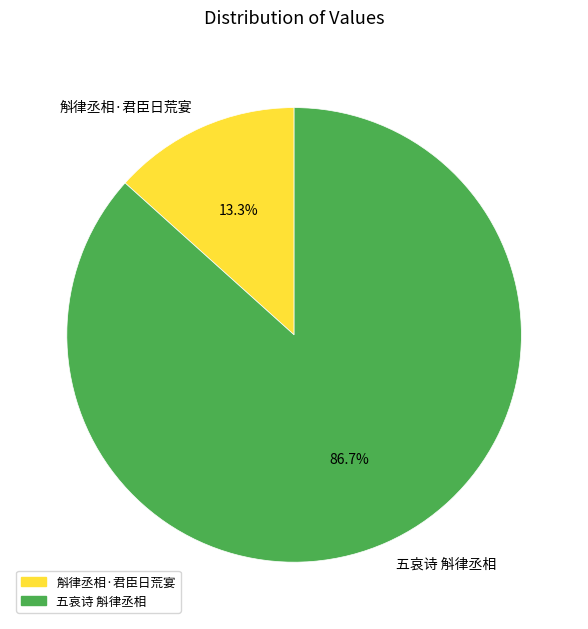

Combined, do 五哀诗 斛律丞相 and 斛律丞相·君臣日荒宴 account for over 50%?

Yes